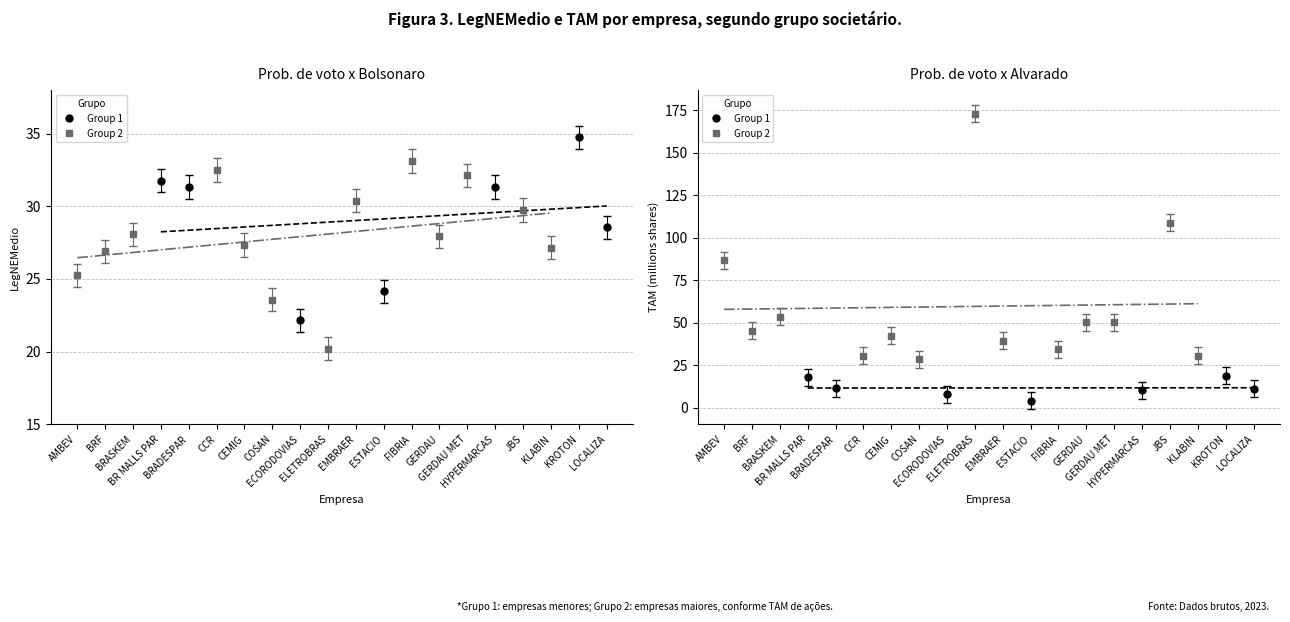

Which has a higher value, ELETROBRAS or AMBEV?

AMBEV